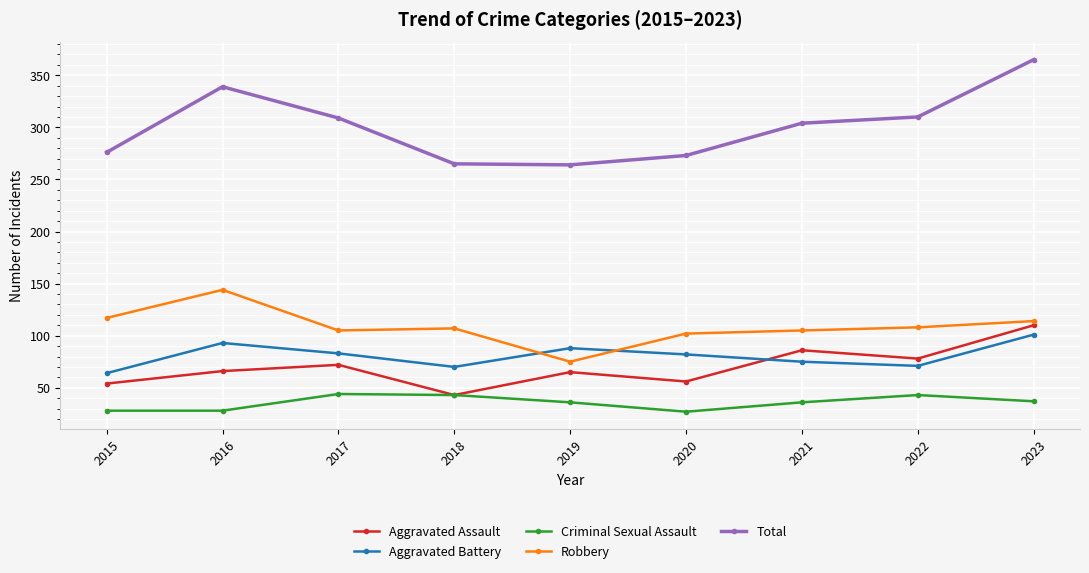

What is the difference between the Robbery values at 2023 and 2016?

30